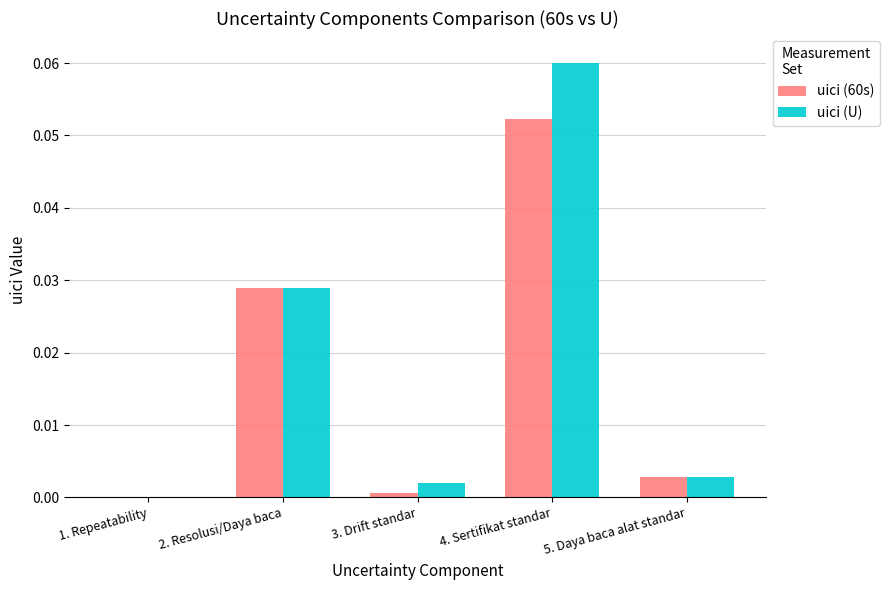

How many groups of bars are there?

5